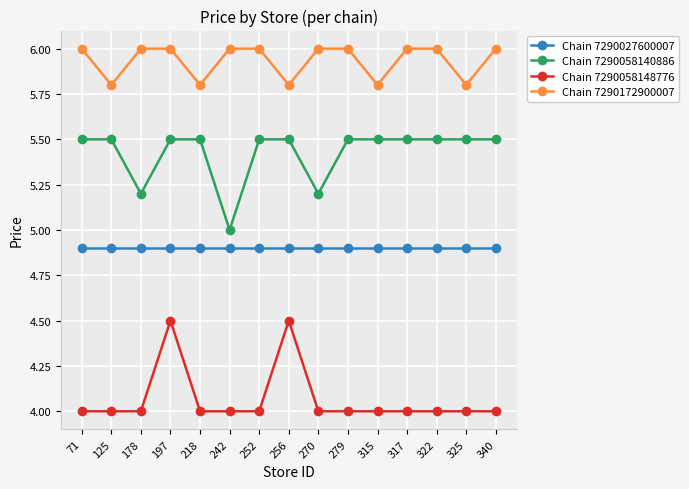

Which series changed the most between 242 and 315?

Chain 7290058140886